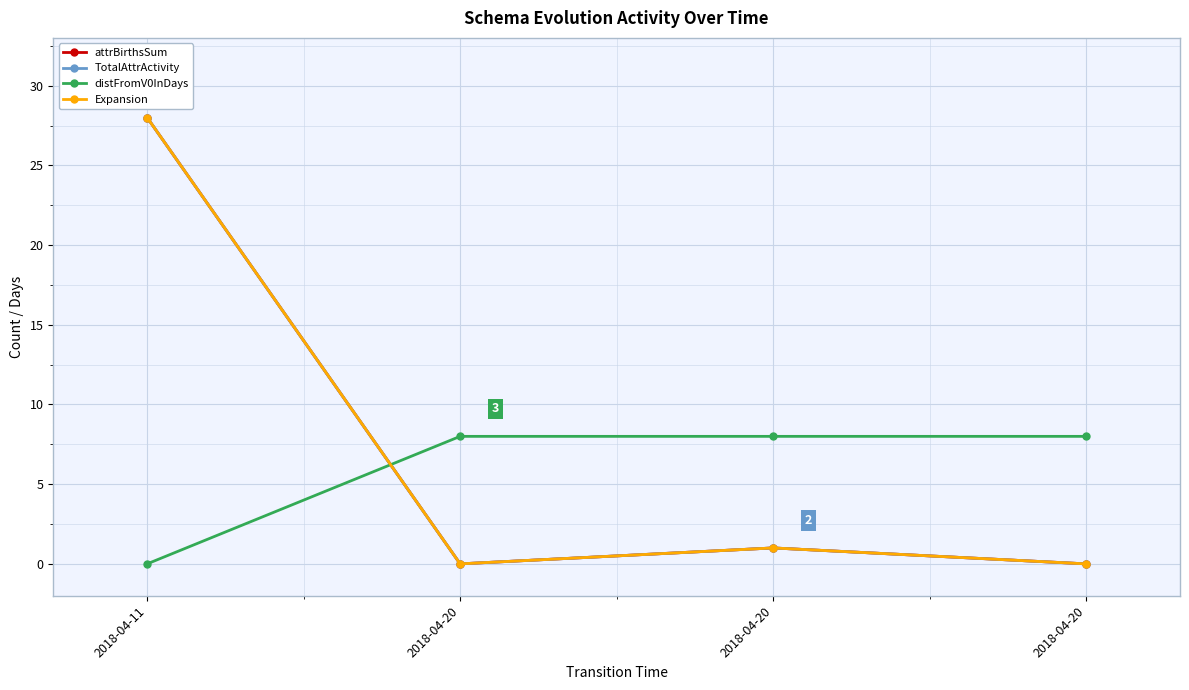

Is this an area chart (filled region under the line)?

No